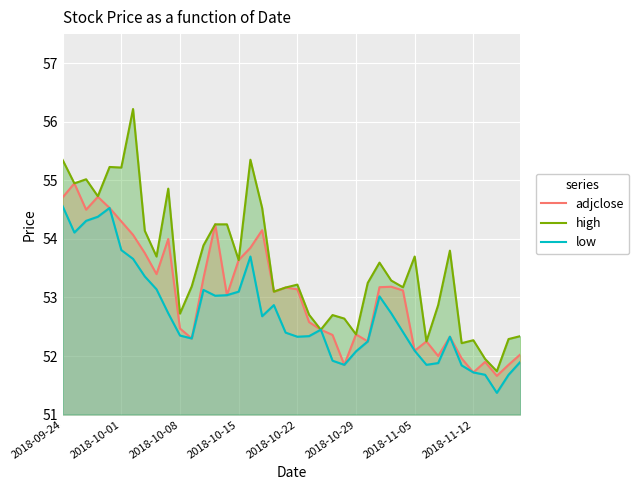

At which label does high first exceed 53?

2018-09-24